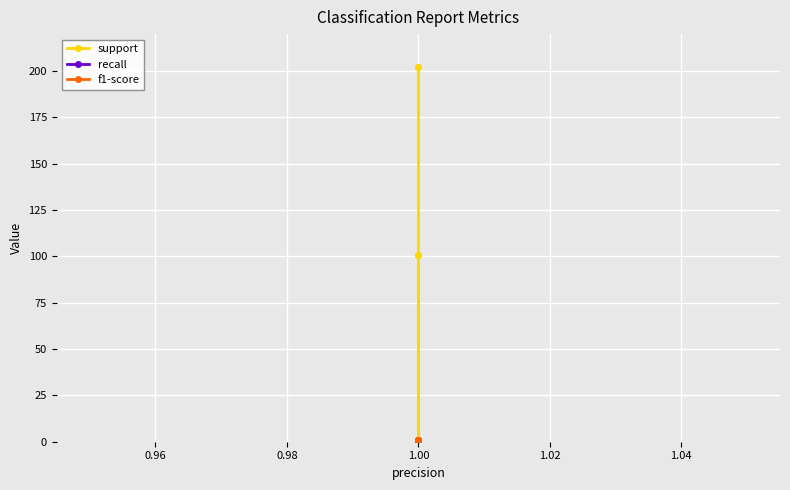

What is the value of the recall point at the 4th from the left?

1